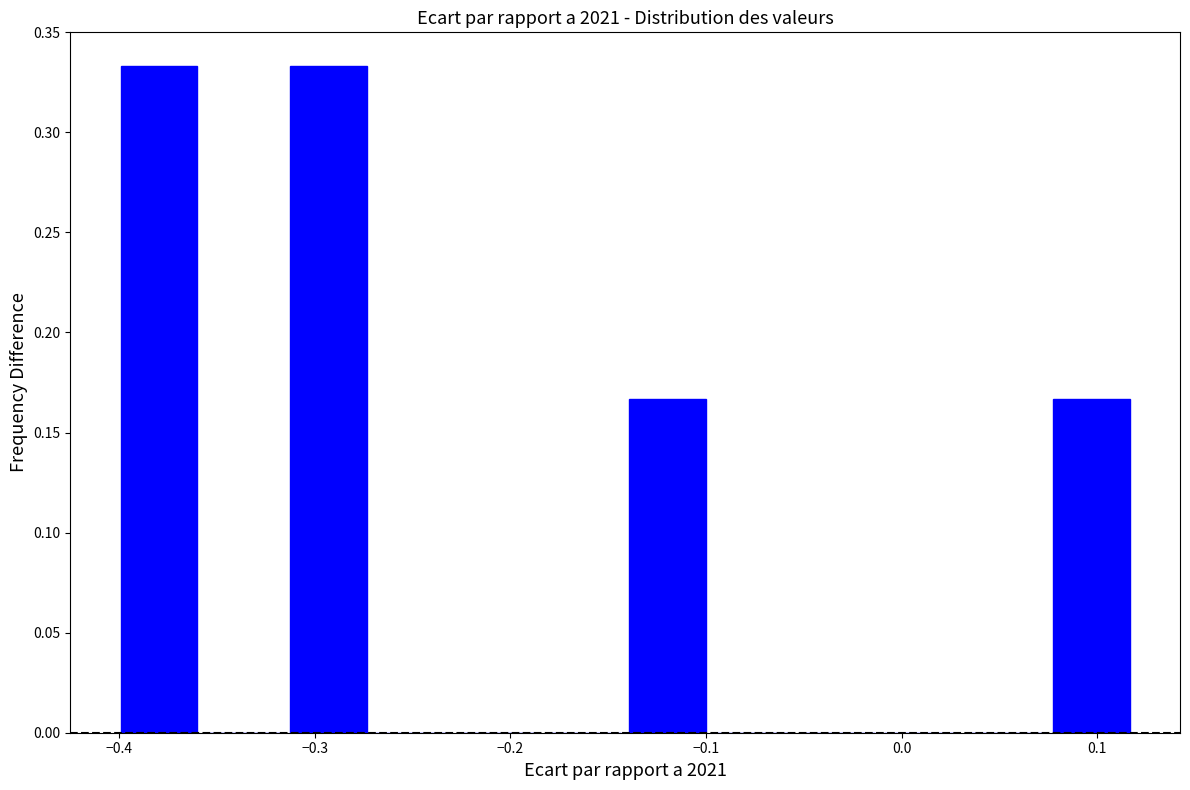

Reading left to right, list every bar in this chart as the range it spans on the x-axis followed by its height. Neither the bar edges nor the heights are printed on the chart, so give them approximately, as read against the axes.

-0.40 to -0.36: 0.335
-0.36 to -0.31: 0
-0.31 to -0.27: 0.335
-0.27 to -0.23: 0
-0.23 to -0.18: 0
-0.18 to -0.14: 0
-0.14 to -0.10: 0.165
-0.10 to -0.05: 0
-0.05 to -0.01: 0
-0.01 to 0.03: 0
0.03 to 0.08: 0
0.08 to 0.12: 0.165